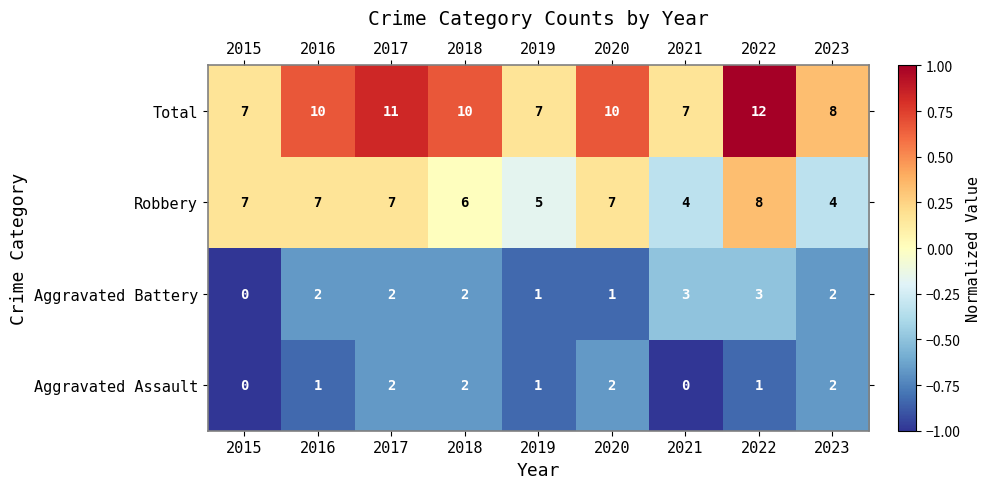

What is the difference between the highest and lowest values at 2018?

8